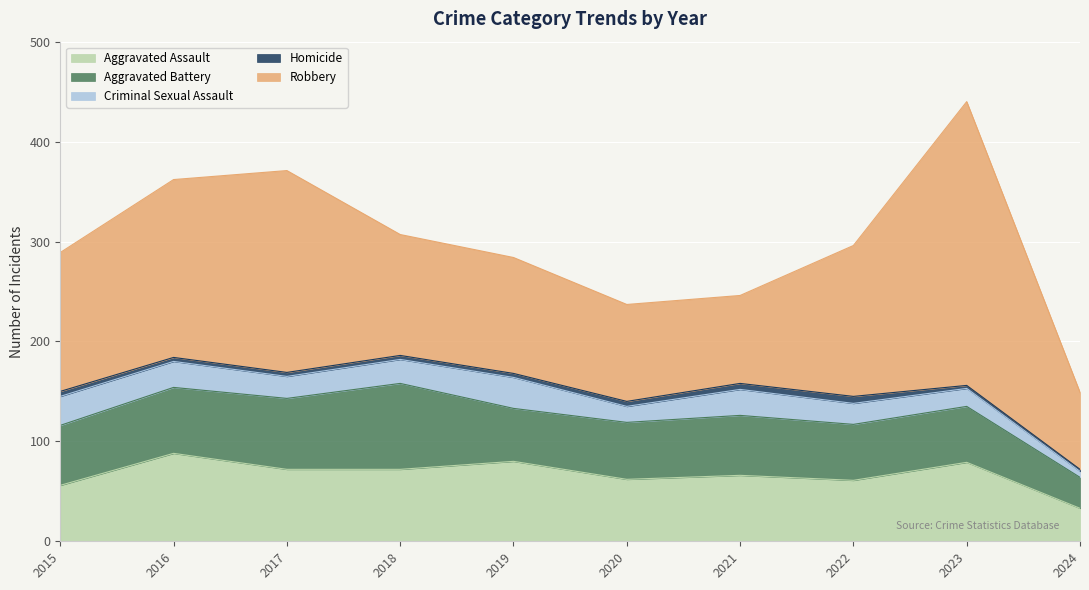

At which label is Aggravated Battery closest to 58?

2020